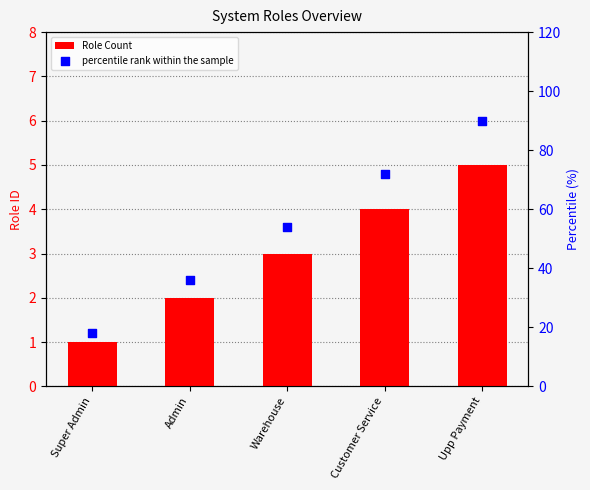

What are all the series names shown in the legend?

Role Count, percentile rank within the sample